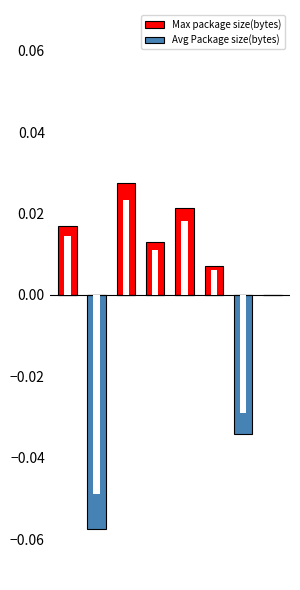

Reading left to right, what are all the values shown in this chart?

Max package size(bytes): 0=0.0	1=0.0	2=0.0	3=0.0	4=0.0	5=0.0	6=0.0	7=0.0
Avg Package size(bytes): 0=0.0	1=-0.1	2=0.0	3=0.0	4=0.0	5=0.0	6=-0.0	7=0.0